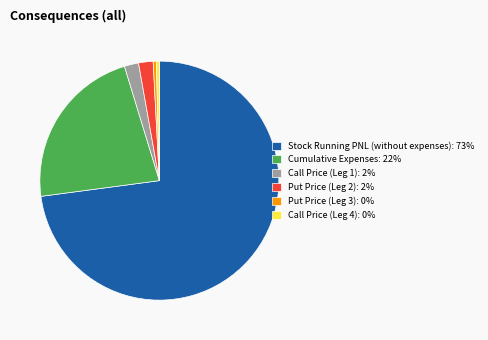

Count the number of slices in the pie.

6